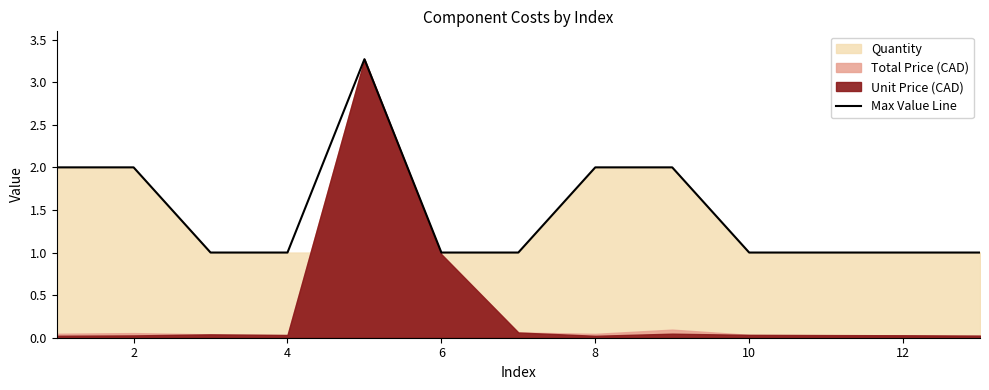

Is it true that Max Value Line equals 0.6 at 10?

False